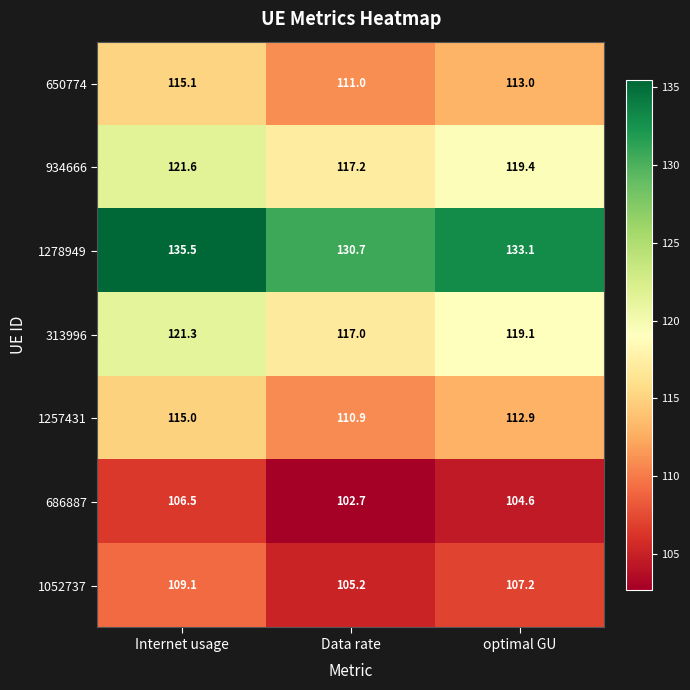

What is the sum of the 313996 values at optimal GU and Data rate?

236.1